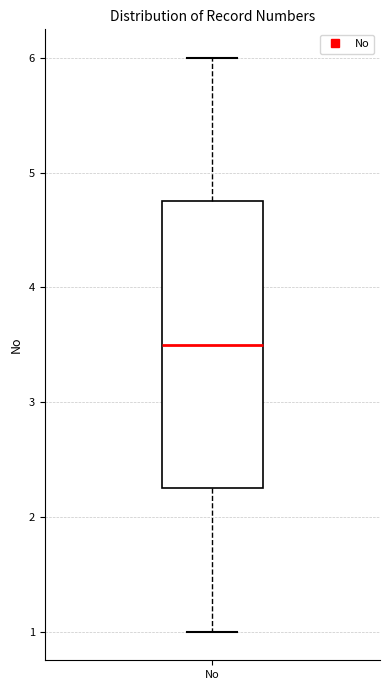

Transcribe this box plot: give where the median line is, the range the box spans, and where the two whiskers end, as read against the y-axis. The values are not printed on the chart, so give them approximately, as read against the axis.

median 3.5, box 2.3 to 4.8, whiskers 1.0 to 6.0